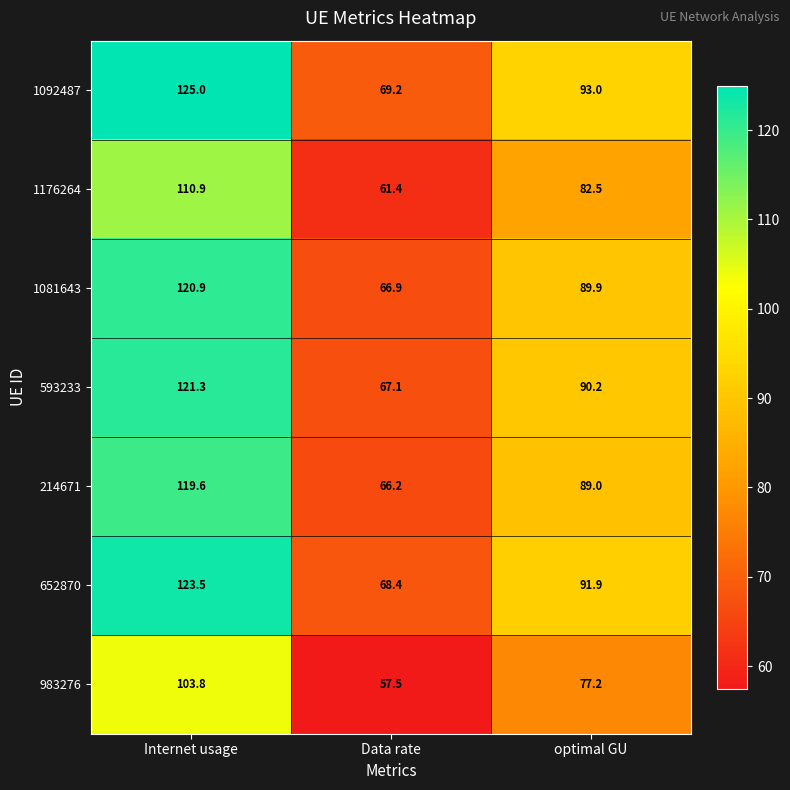

What is the total value across all series at Internet usage?

825.0